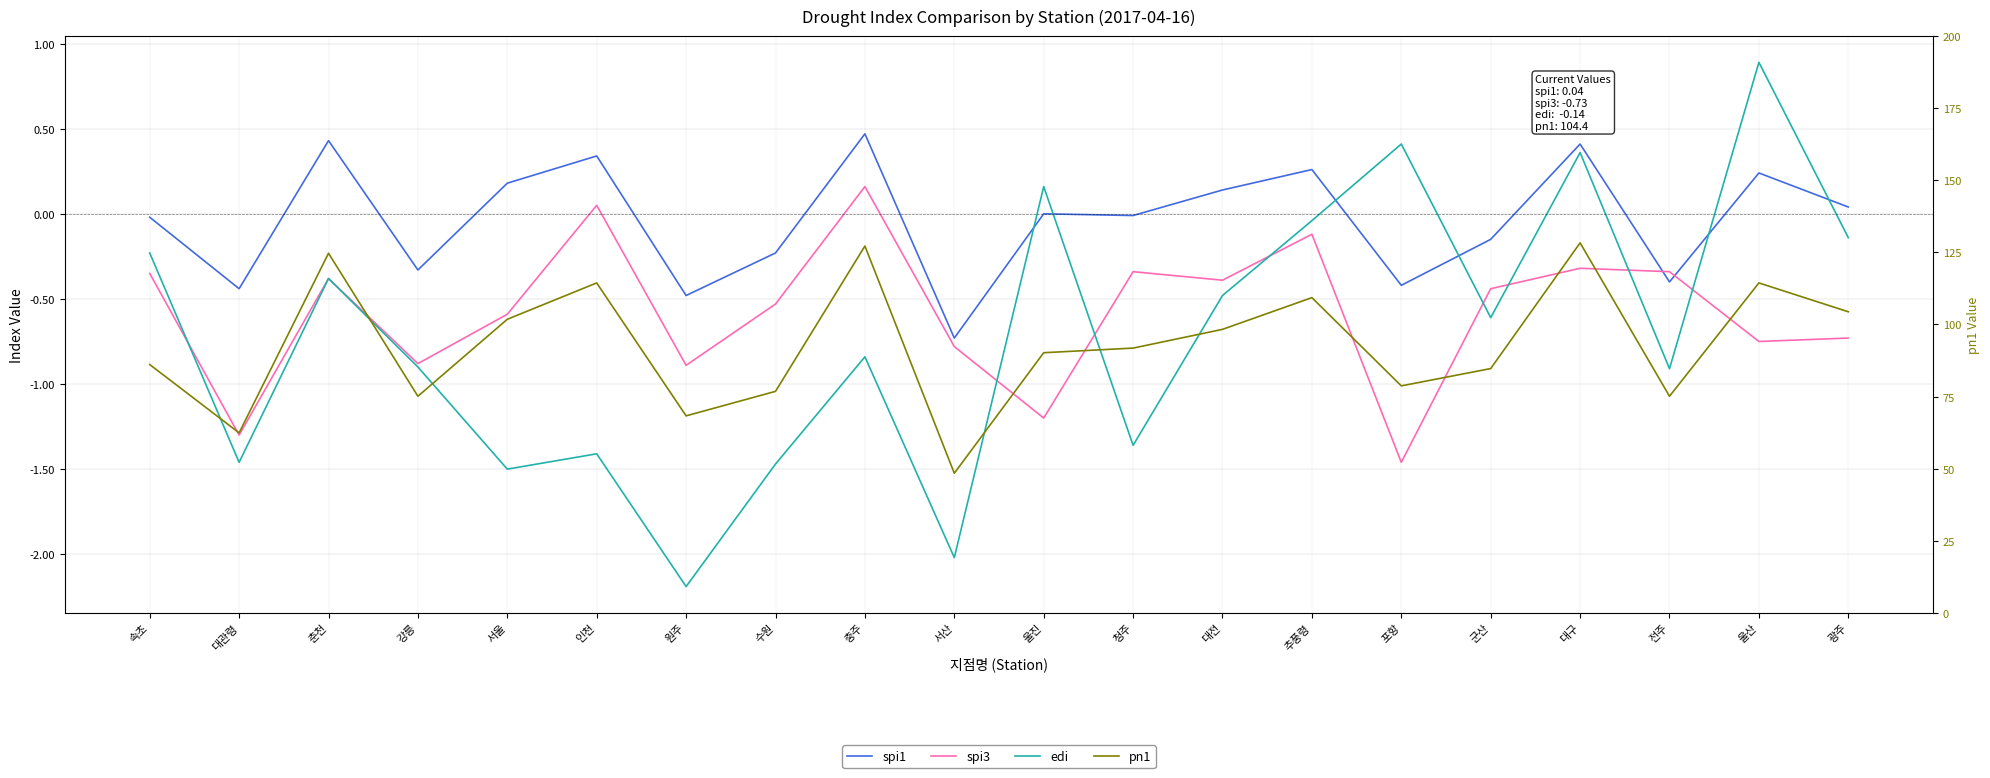

What is the label of the 8th point from the left?

수원